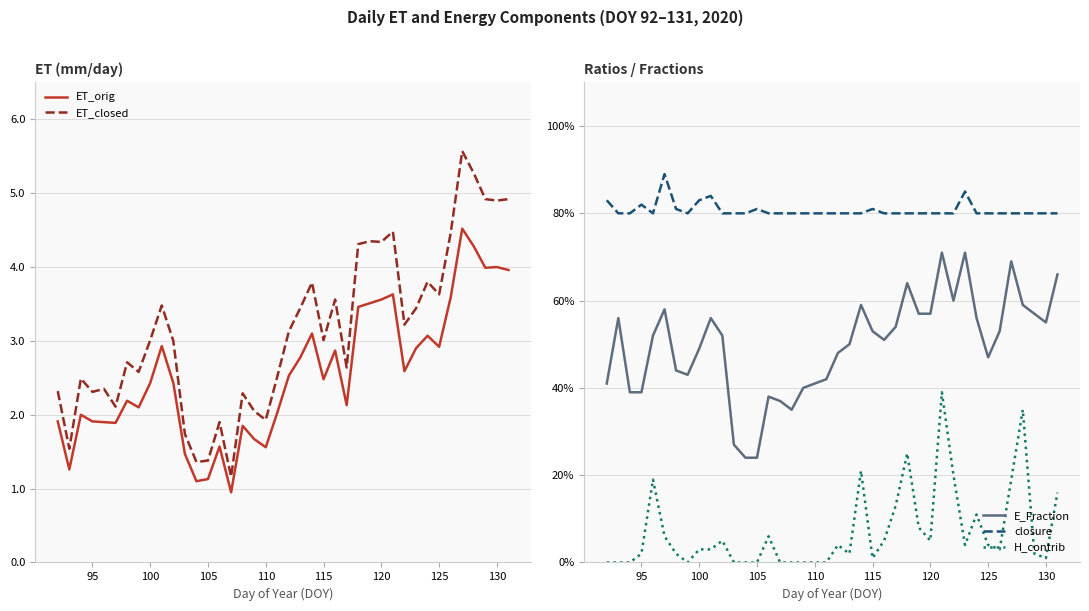

In closure, how many points are higher than both neighbors (excluding endpoints)?

6